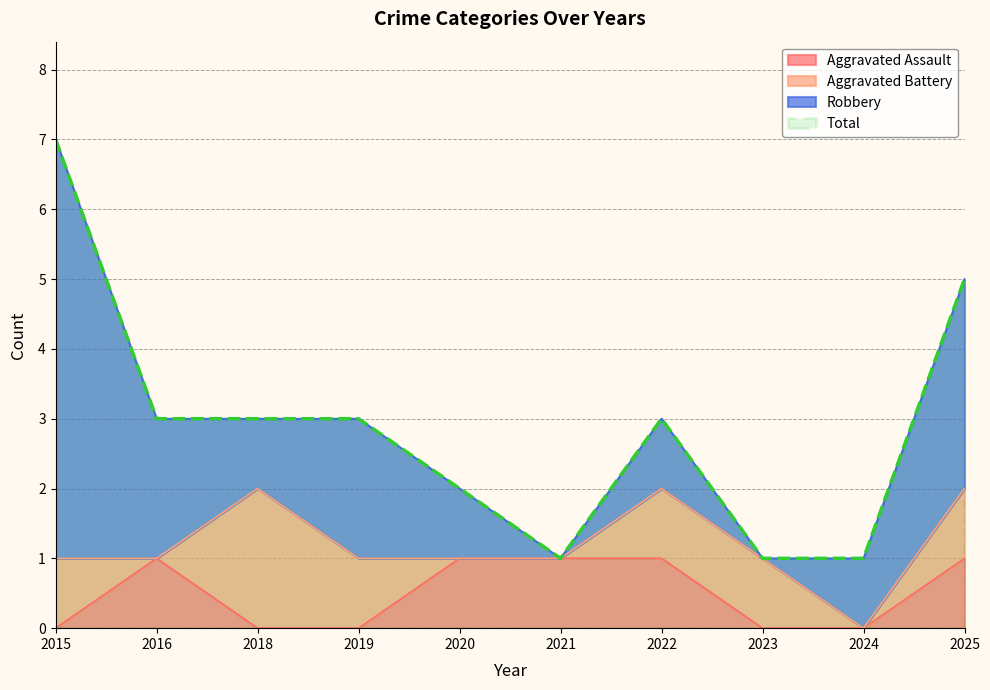

True or false: Aggravated Assault and Total intersect in this chart.

False